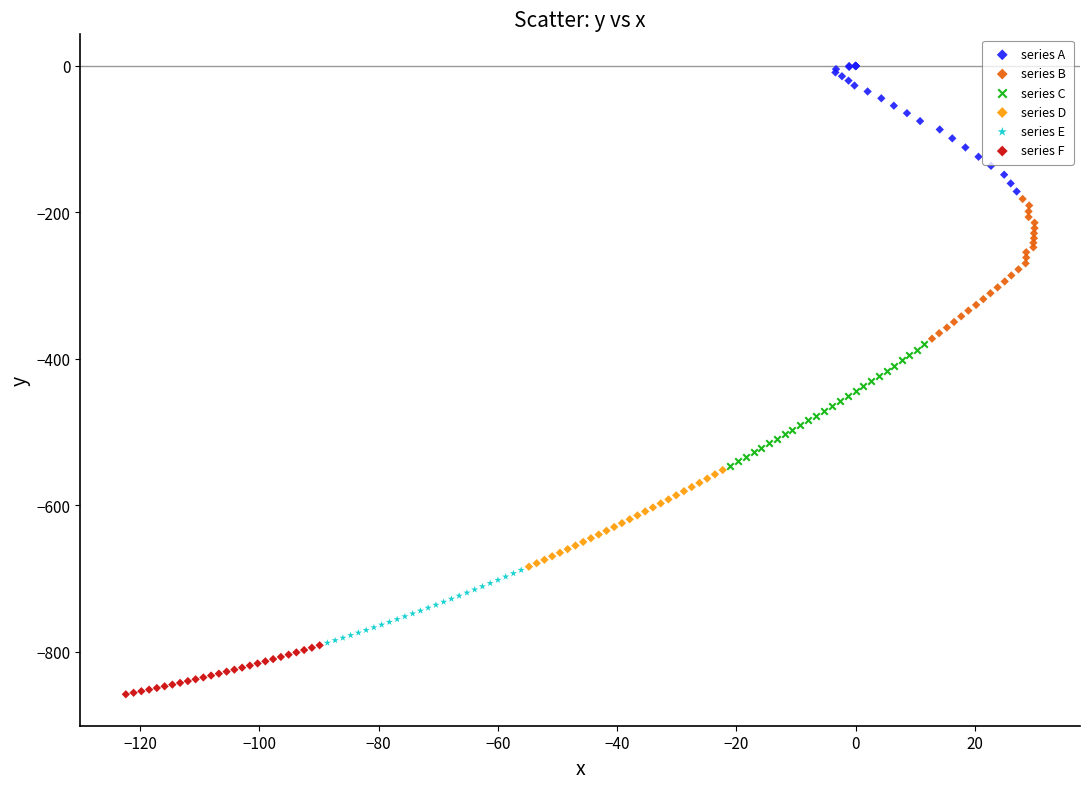

Which series reaches the maximum Y coordinate?

series A